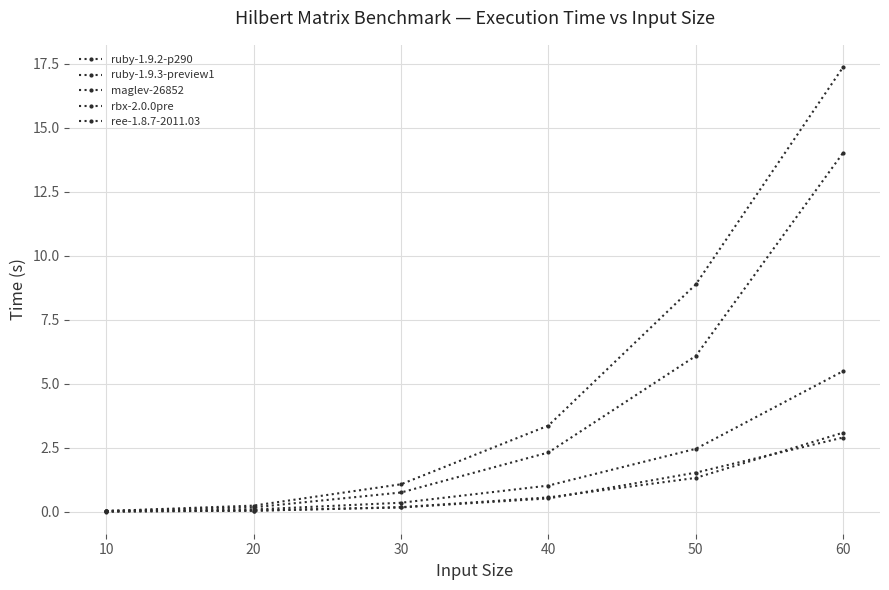

True or false: rbx-2.0.0pre and maglev-26852 cross at least once.

False